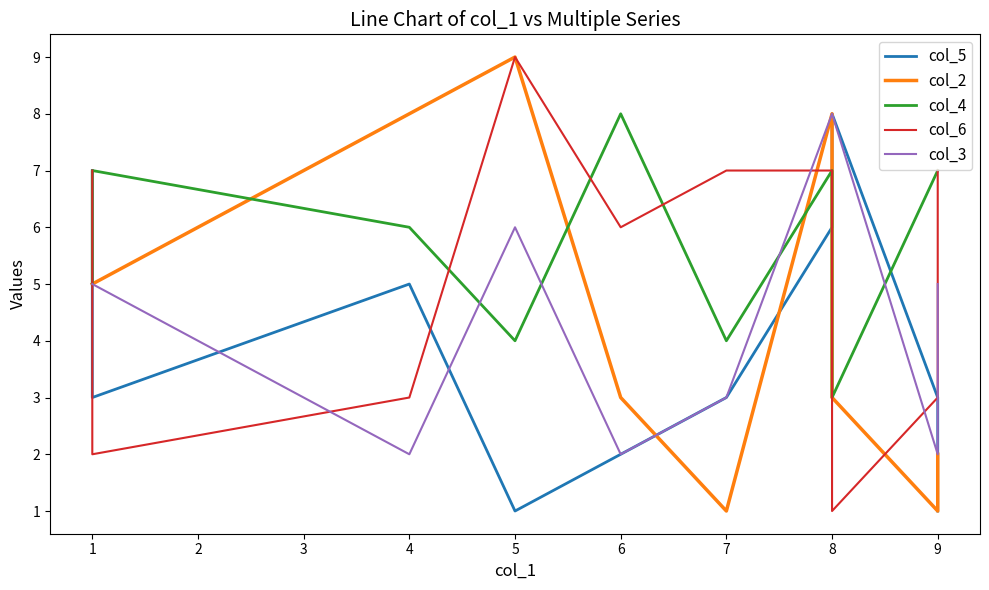

The col_2 series shows 12 at 8. True or false?

False